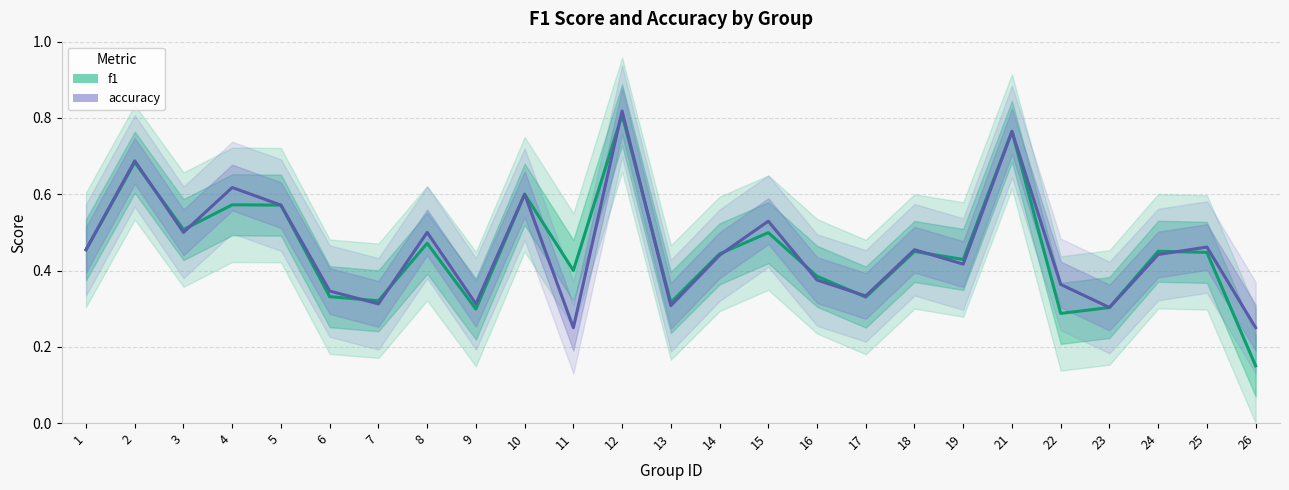

Which category has the lowest value in the accuracy series?

11